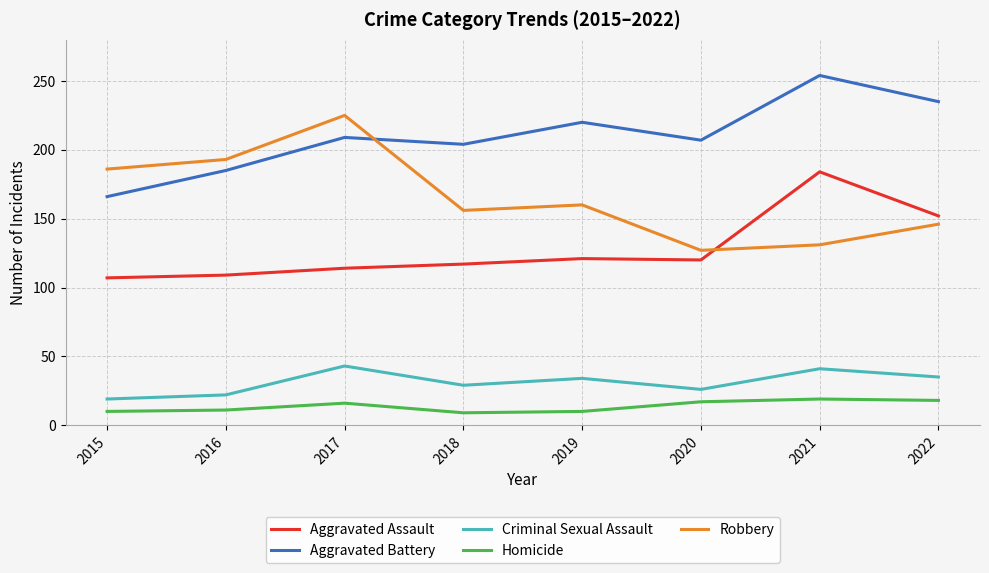

List the series in order of their peak value, highest first.

Aggravated Battery, Robbery, Aggravated Assault, Criminal Sexual Assault, Homicide